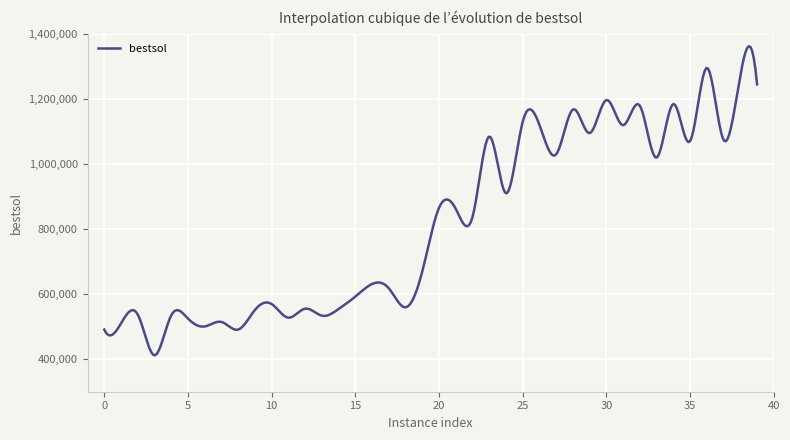

What is the minimum value shown in the chart?

412081.2